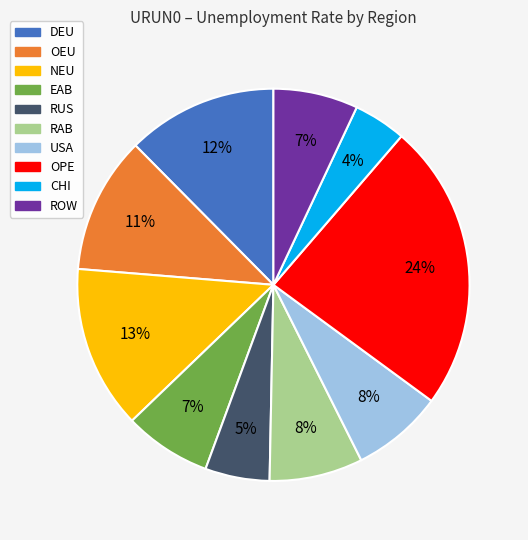

The NEU slice represents 21% of the pie. True or false?

False